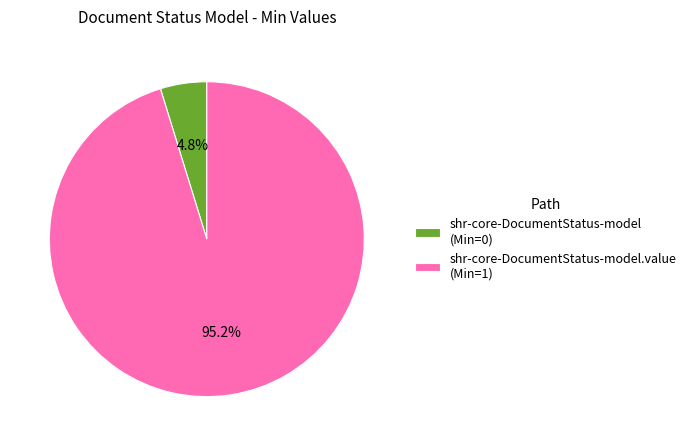

How much of the chart is everything except shr-core-DocumentStatus-model.value (Min=1)?

4.8%